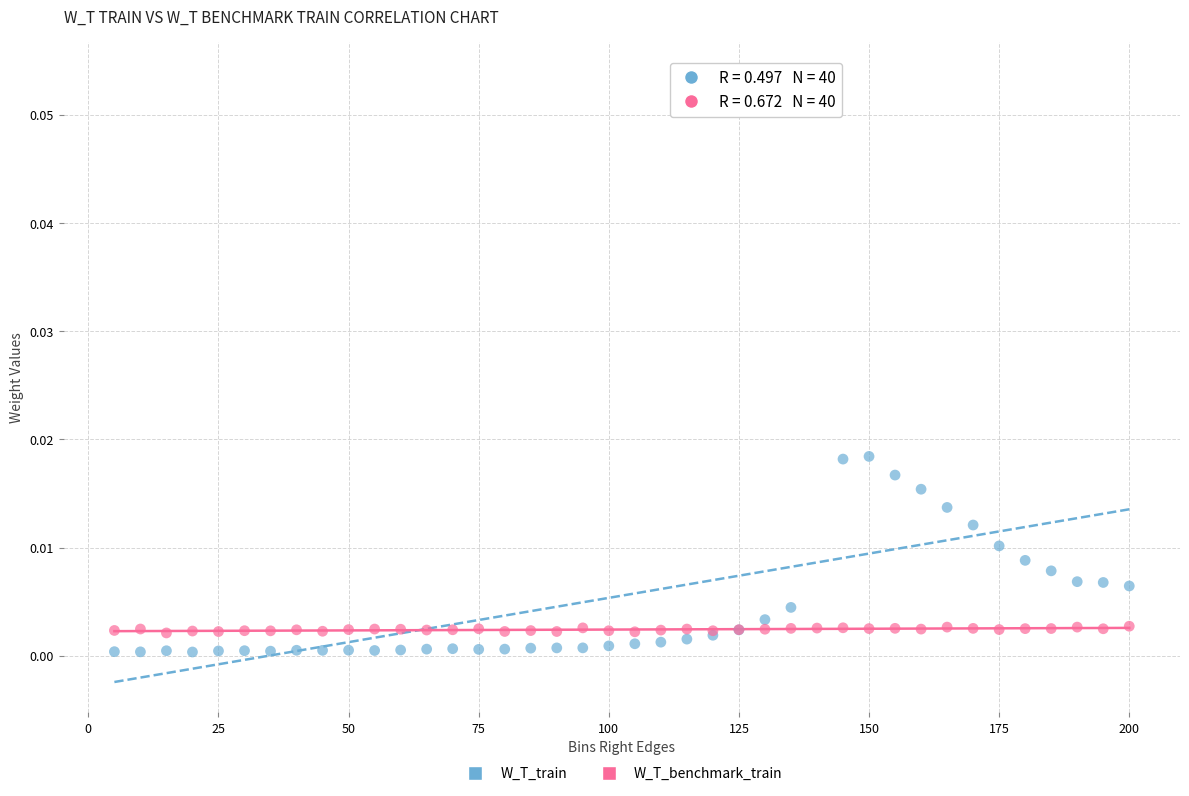

Which series has the widest spread of Y values?

W_T_train